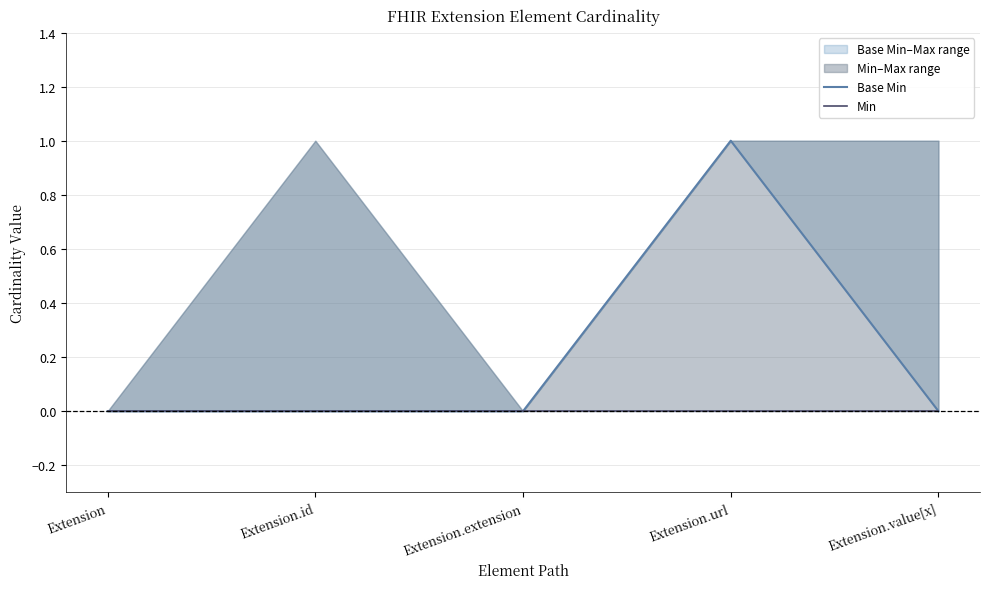

True or false: Base Min and Min intersect in this chart.

False